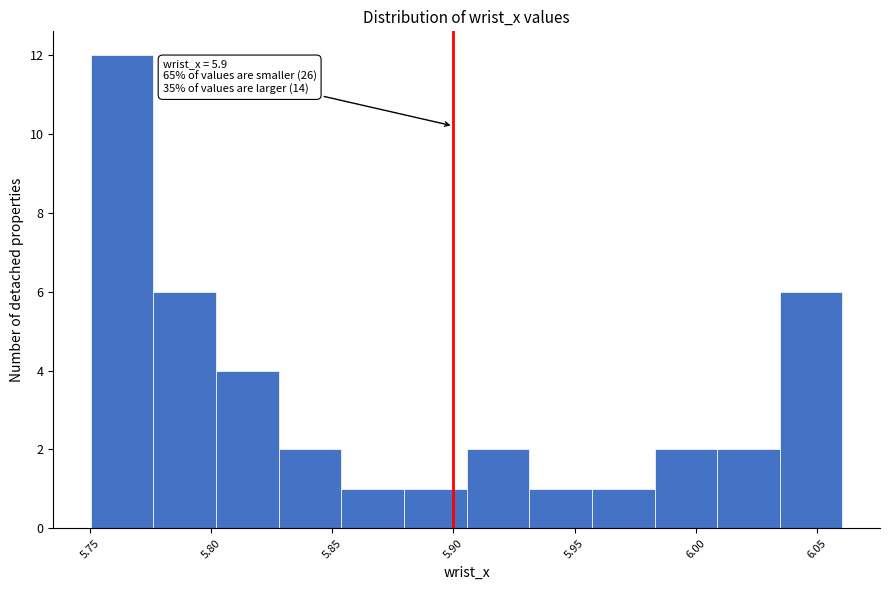

Which range on the x-axis has the tallest bar?

5.750 to 5.775